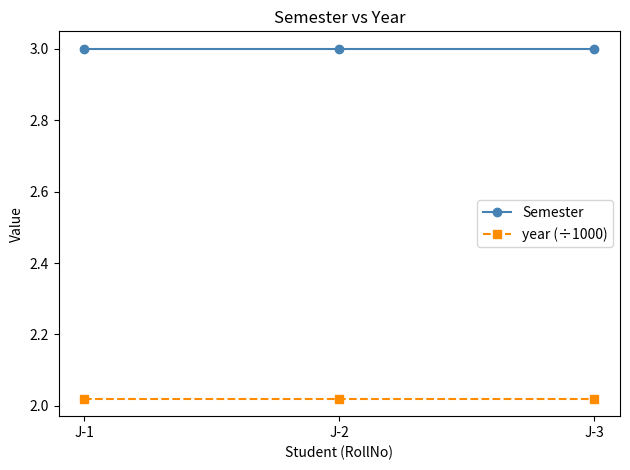

Which series has the largest total across all categories?

Semester